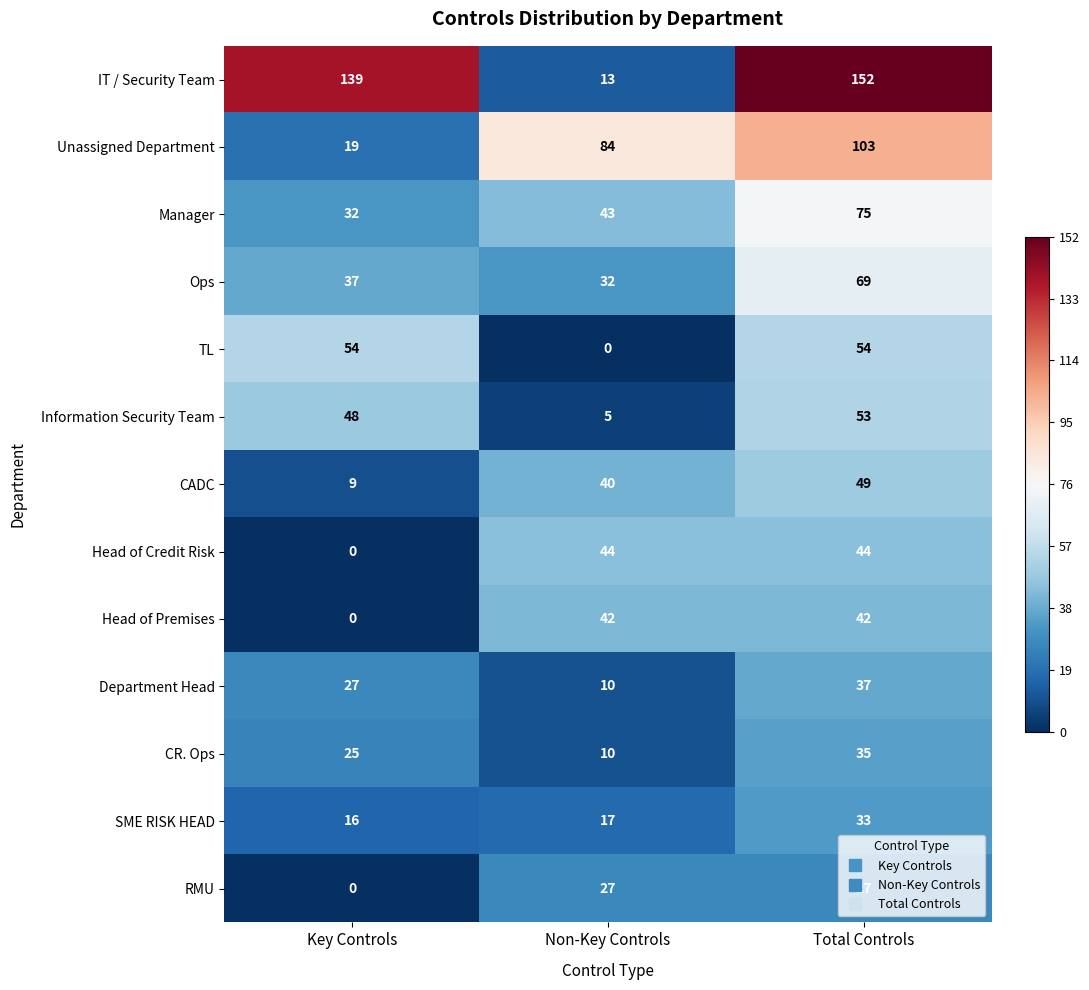

What is the maximum value for SME RISK HEAD?

33